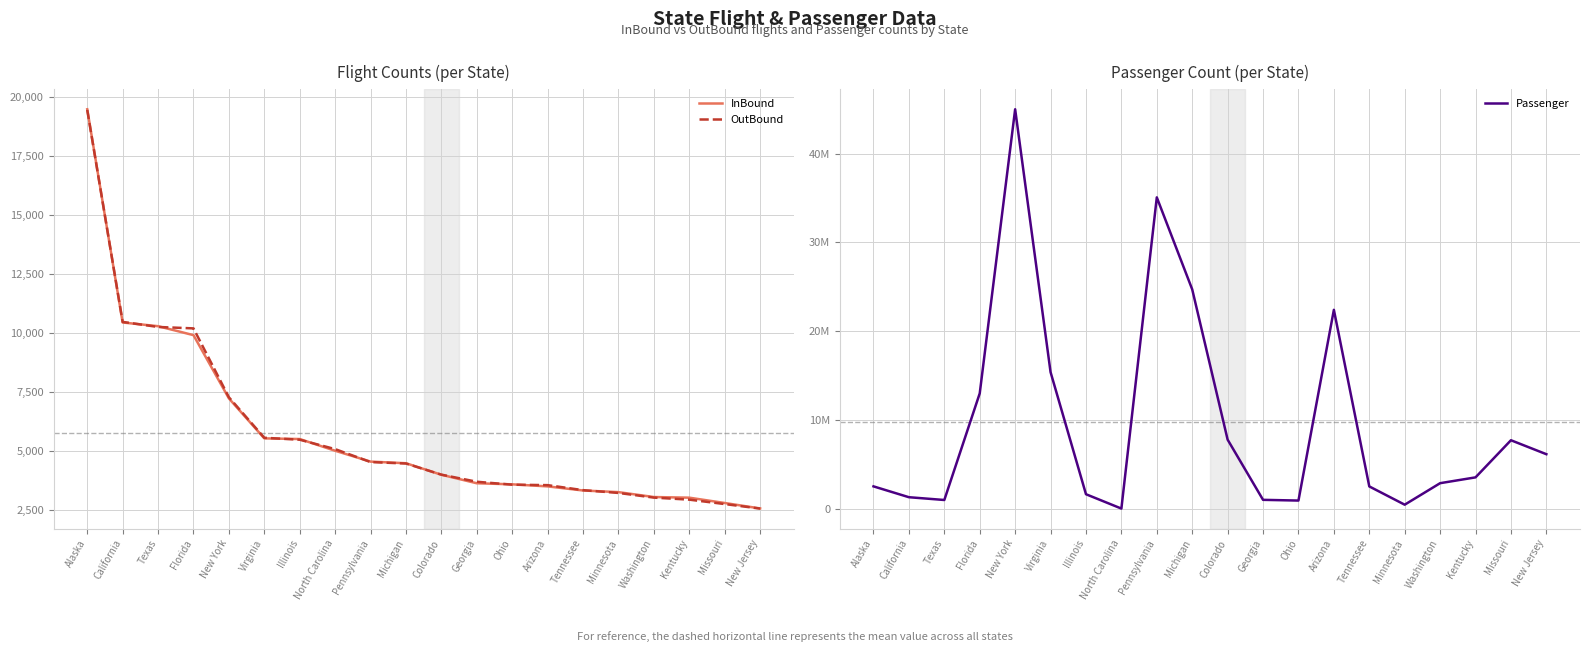

Between which two adjacent categories do OutBound and InBound first intersect?

Alaska and California